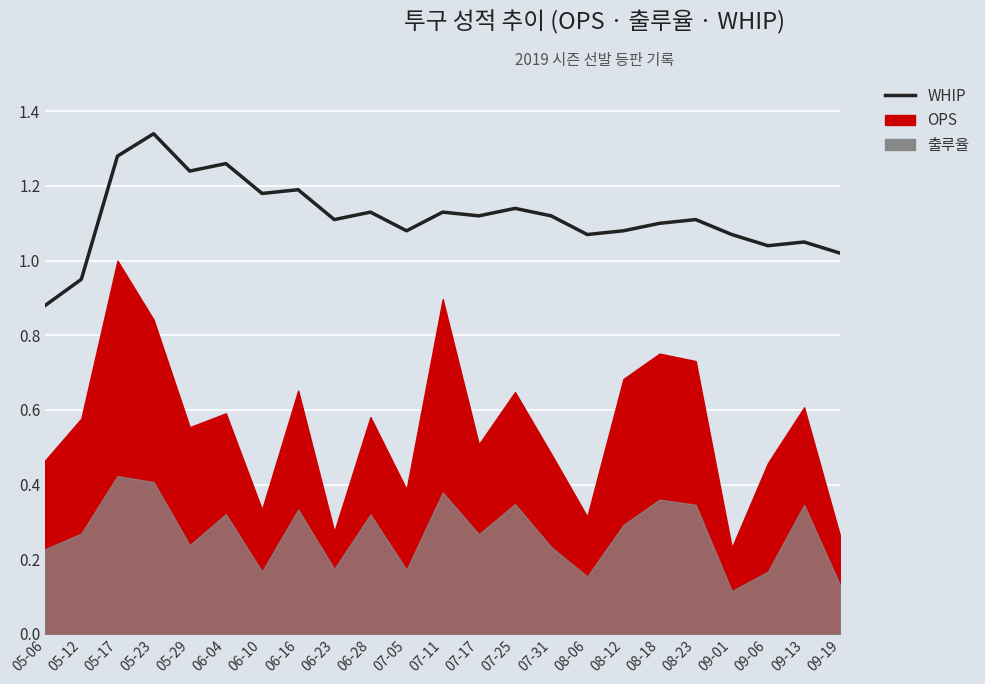

What is the label of the 6th point from the right?

08-18